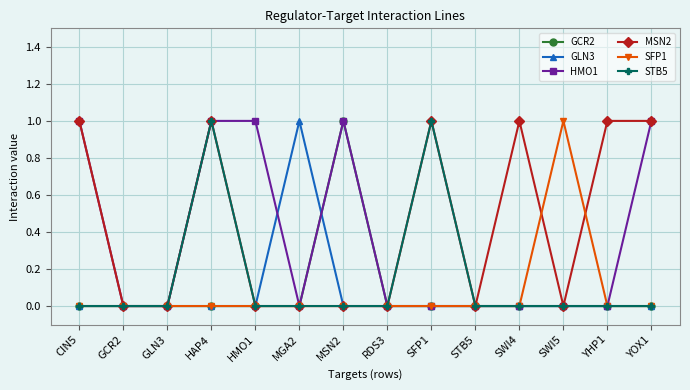

At which label does GLN3 reach its peak?

MGA2